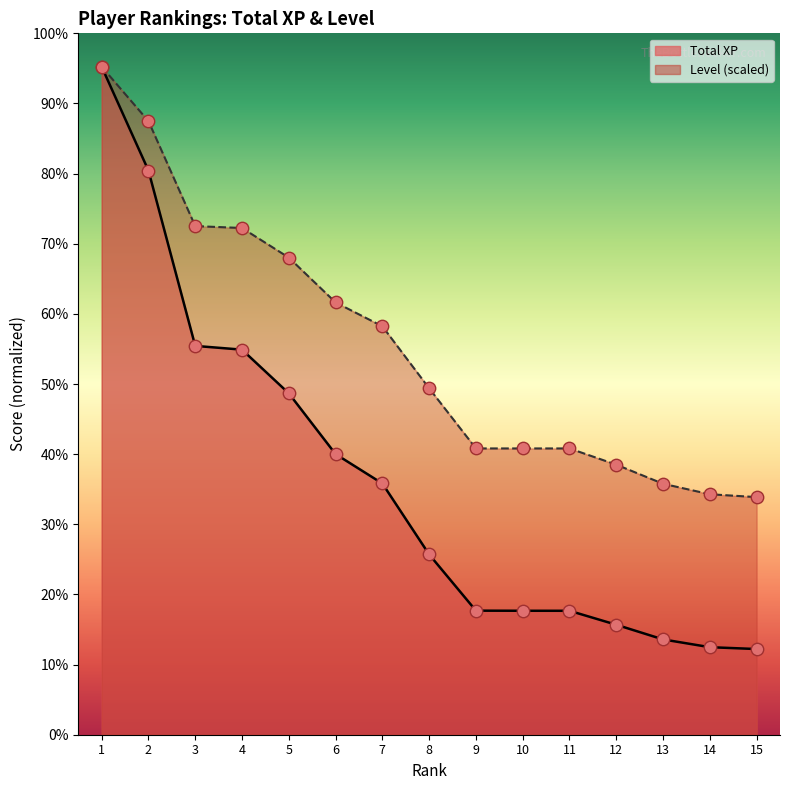

Which series contains the lowest Y value?

Total XP